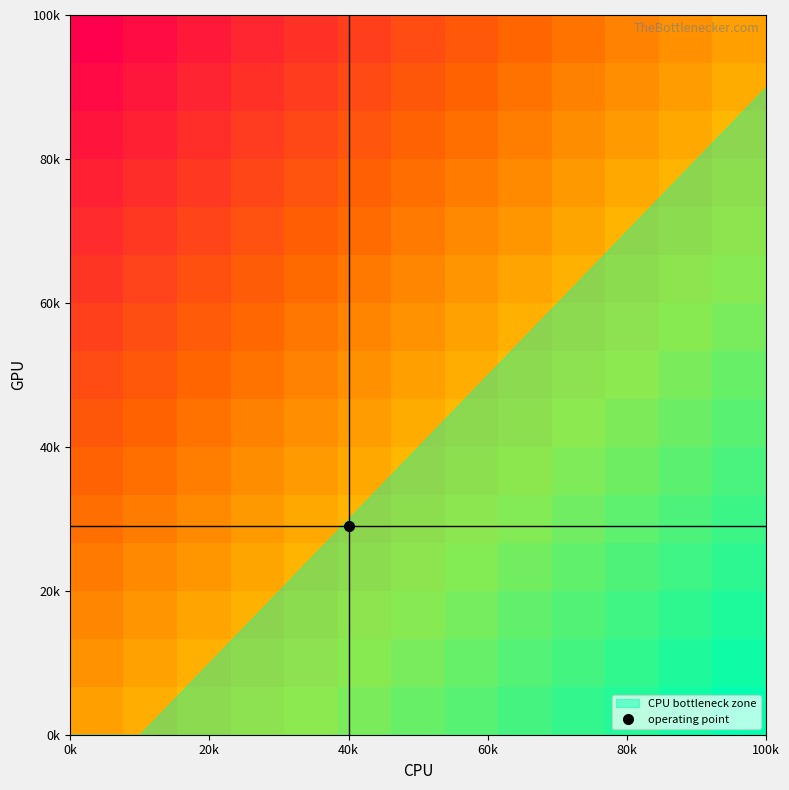

What is the minimum value shown in the chart?

-1.0